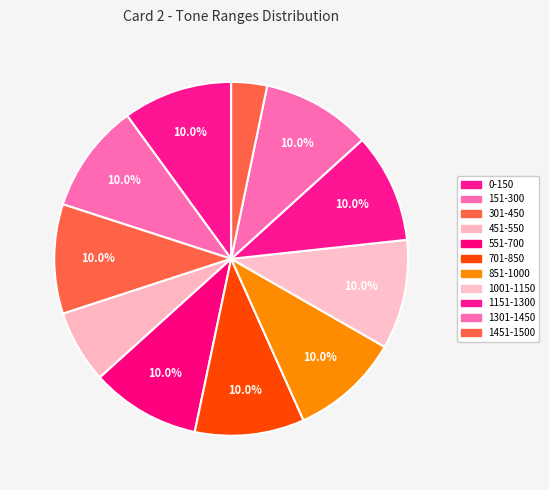

Is 0-150 the majority of the pie?

No